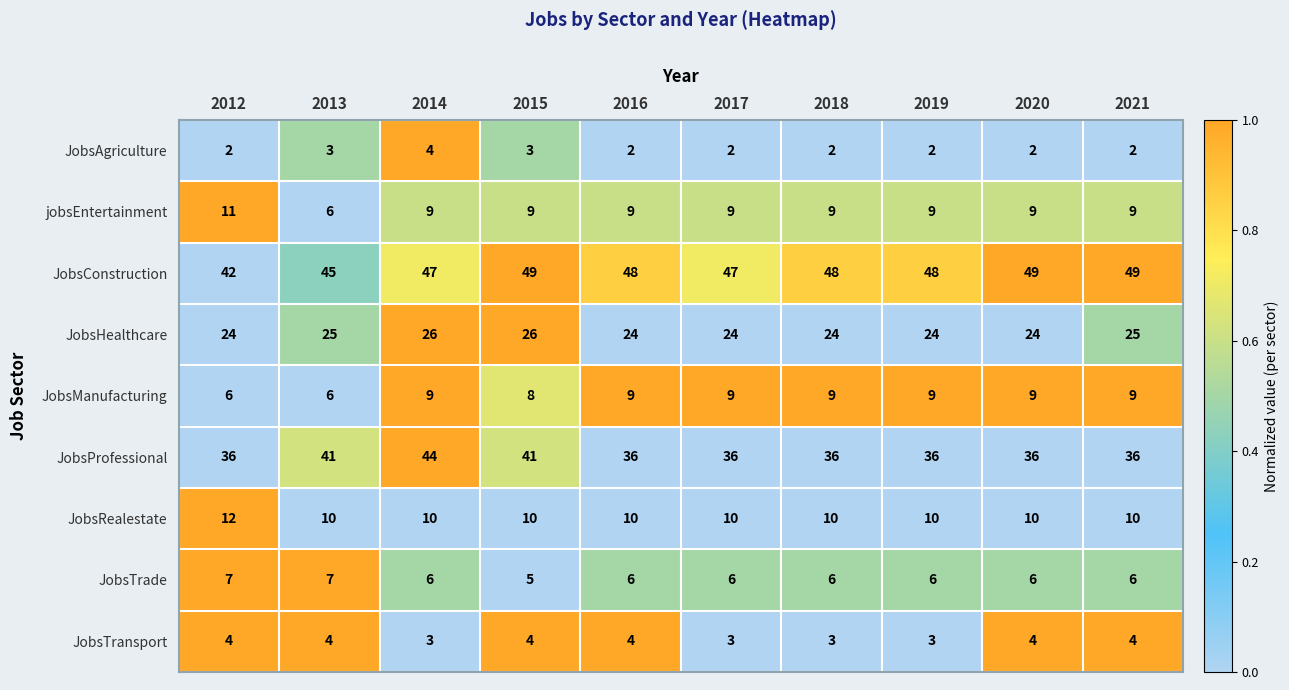

Is the value of JobsTrade at 2020 greater than the value of JobsManufacturing at 2015?

No